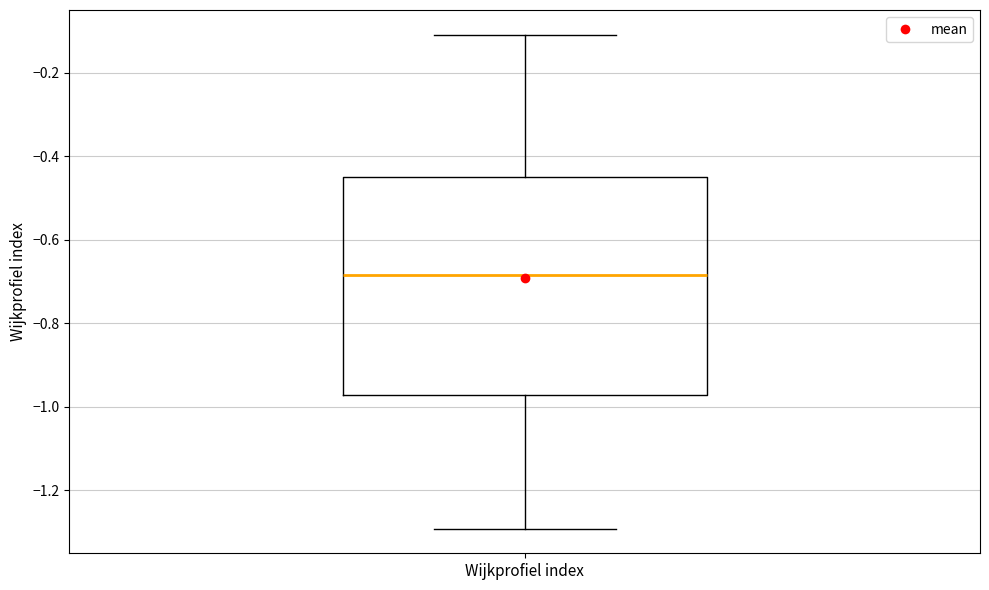

Transcribe this box plot: give where the median line is, the range the box spans, and where the two whiskers end, as read against the y-axis. The values are not printed on the chart, so give them approximately, as read against the axis.

median -0.68, box -0.98 to -0.44, whiskers -1.30 to -0.10